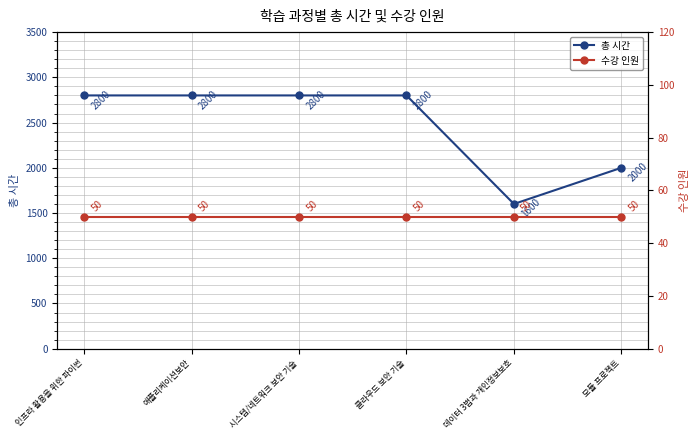

True or false: 수강 인원 has a value of 85 at 시스템/네트워크 보안 기술.

False